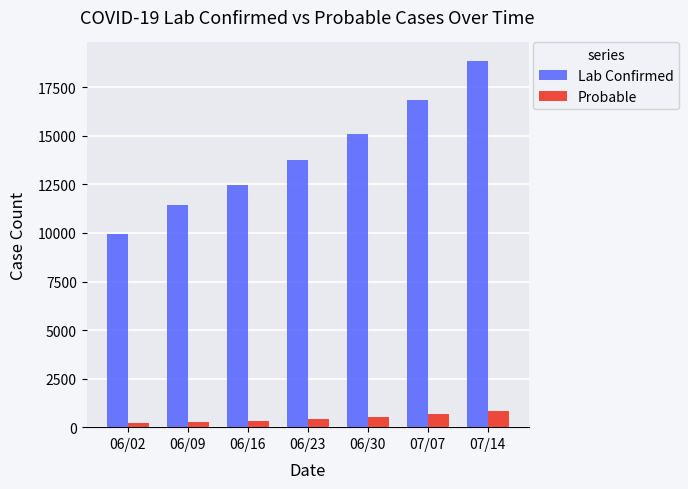

Does the chart contain stacked bars?

No